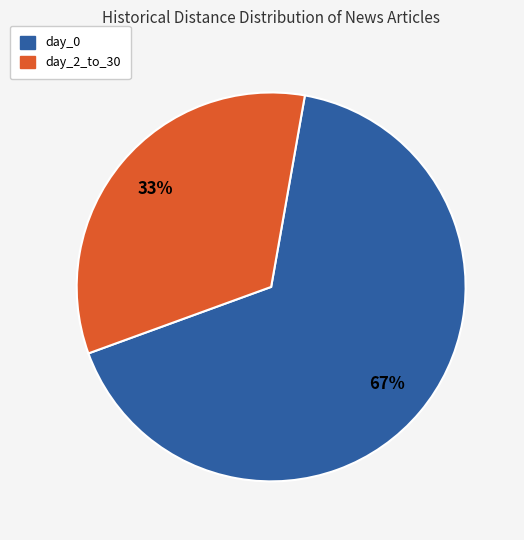

Which category has the biggest portion of the pie?

day_0